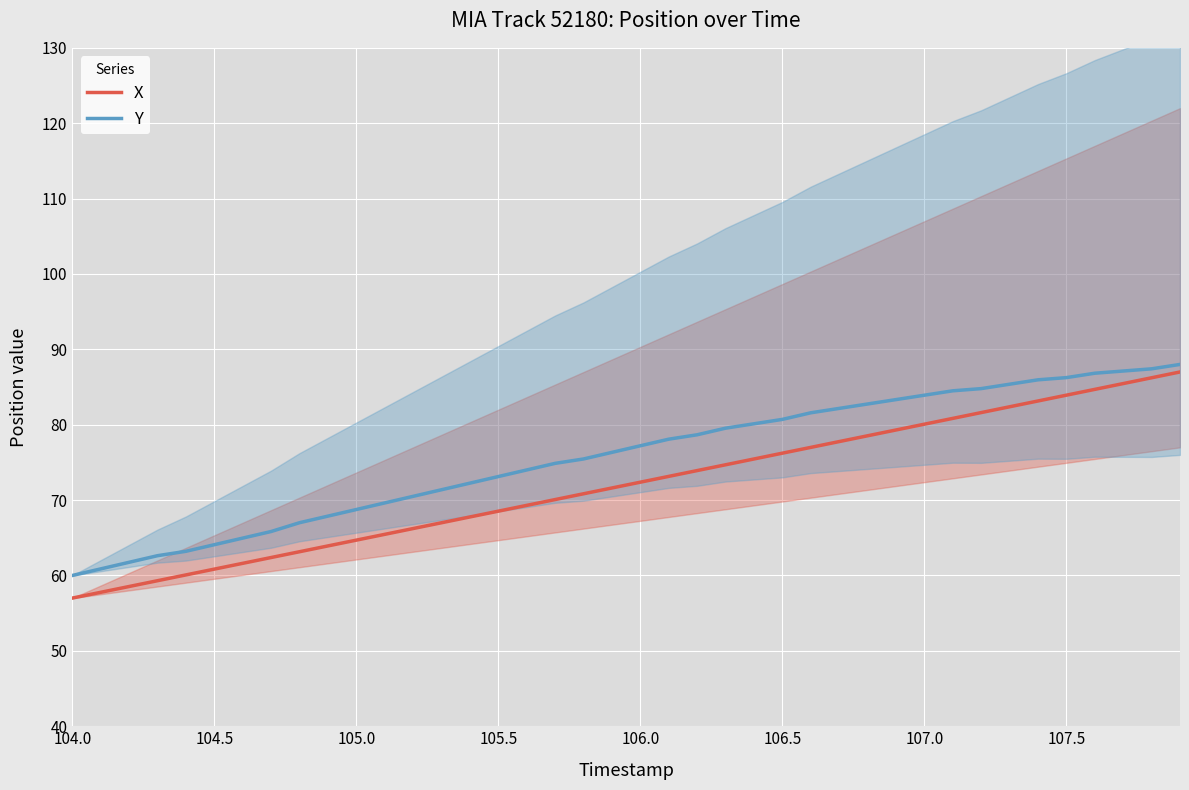

What is the maximum value for Y?

88.0